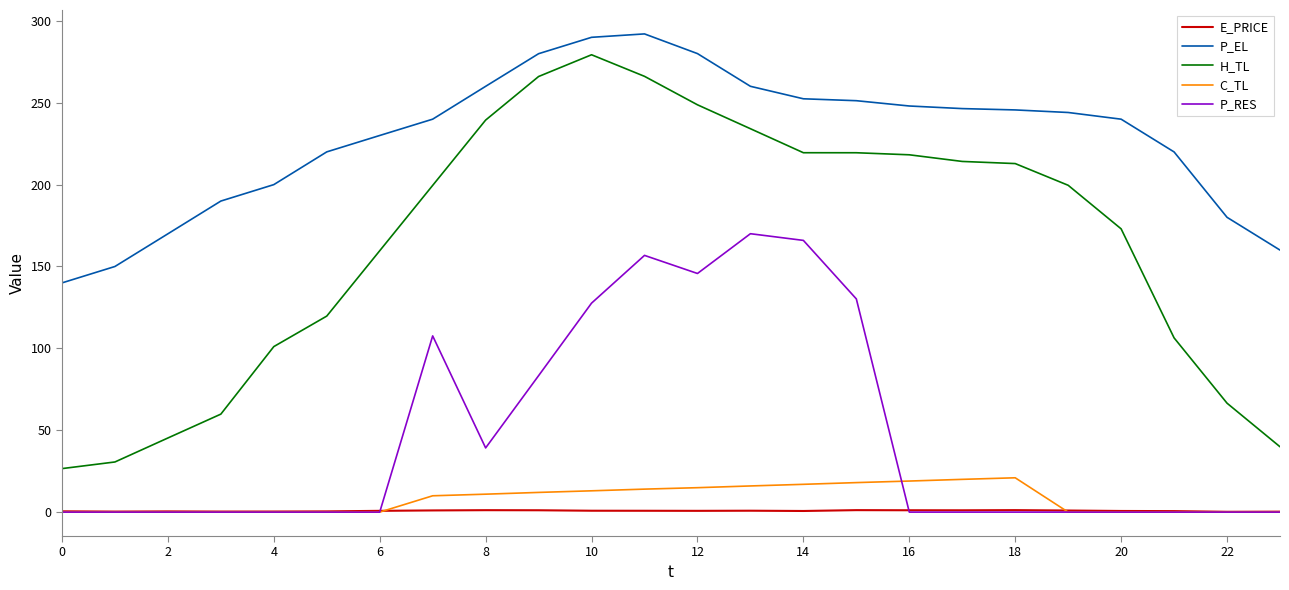

Which series has the largest range (max minus min)?

H_TL